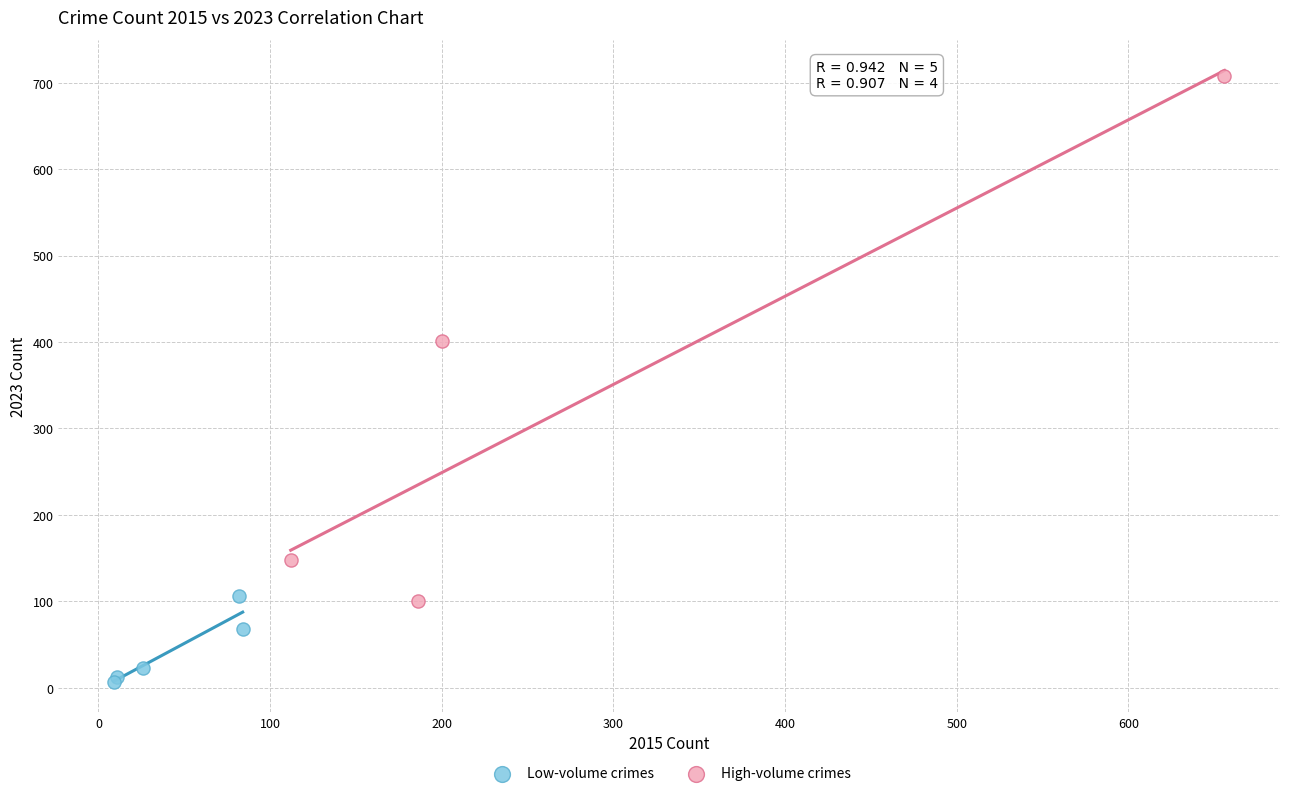

Which series contains the highest Y value?

High-volume crimes